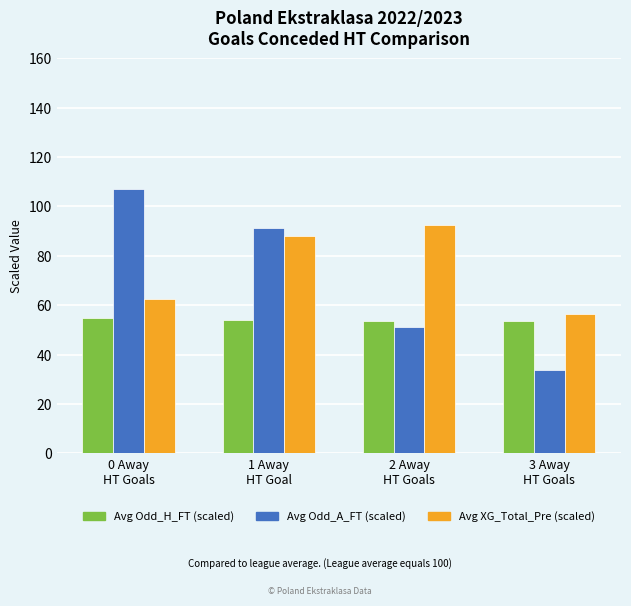

What is the spread (max minus min) of values at 2 Away
HT Goals?

41.2